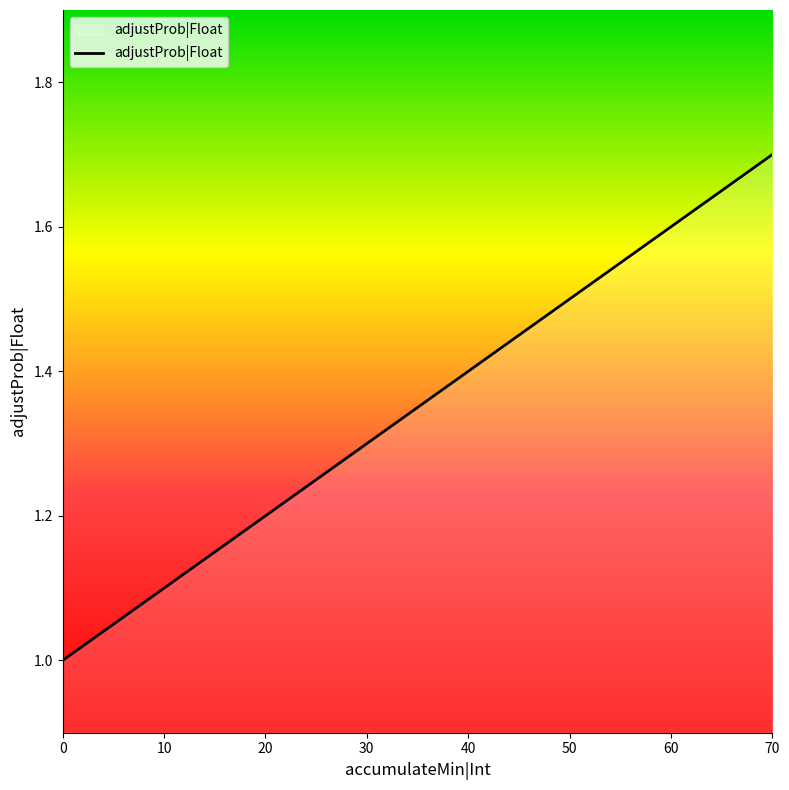

At which category does the chart reach its peak across all series?

70